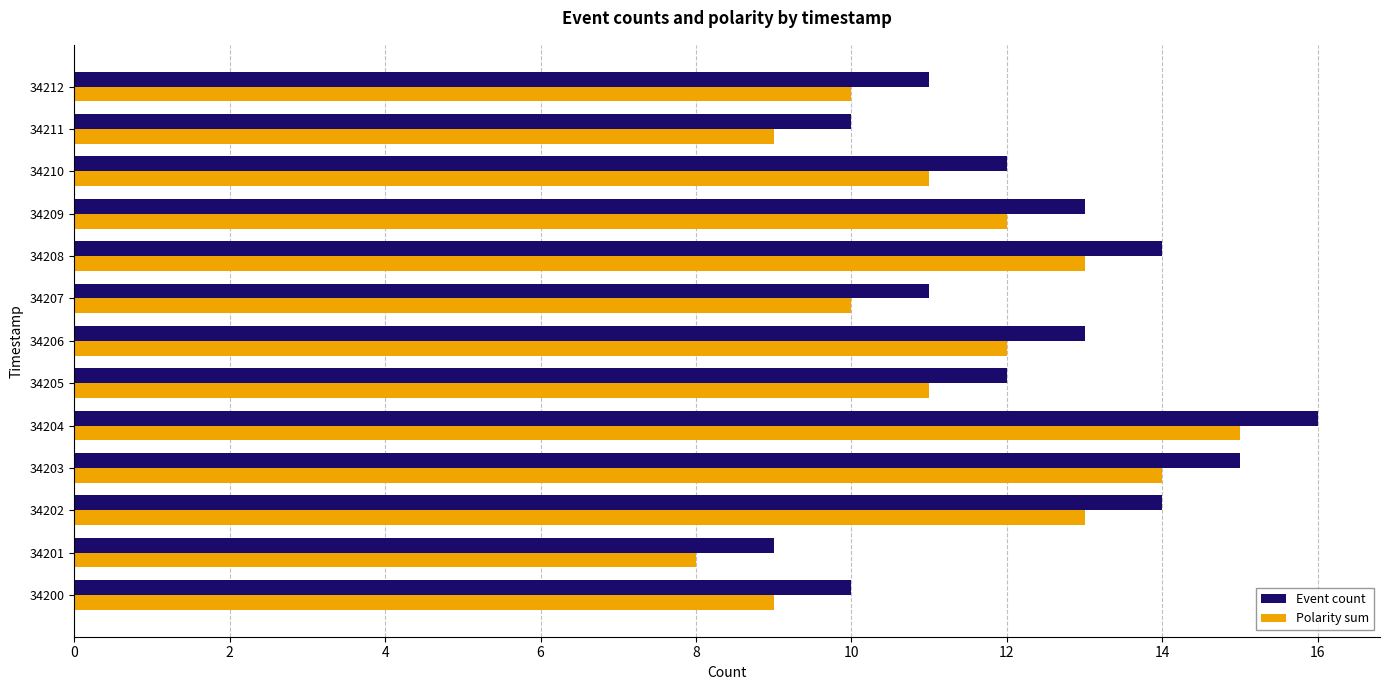

What is the difference between the second highest and second lowest values in the Polarity sum series?

5